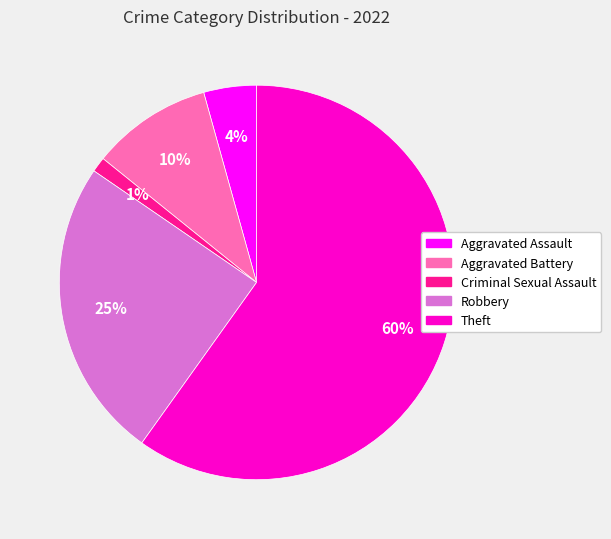

To the nearest percent, what is the combined percentage of Aggravated Battery and Aggravated Assault?

14%